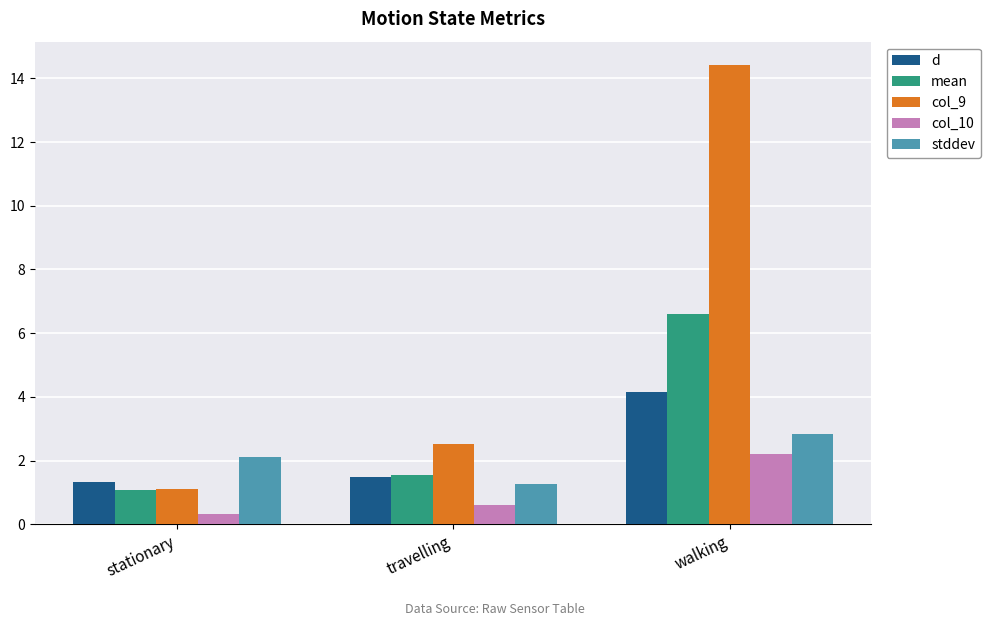

Which label corresponds to the largest value in the chart?

walking